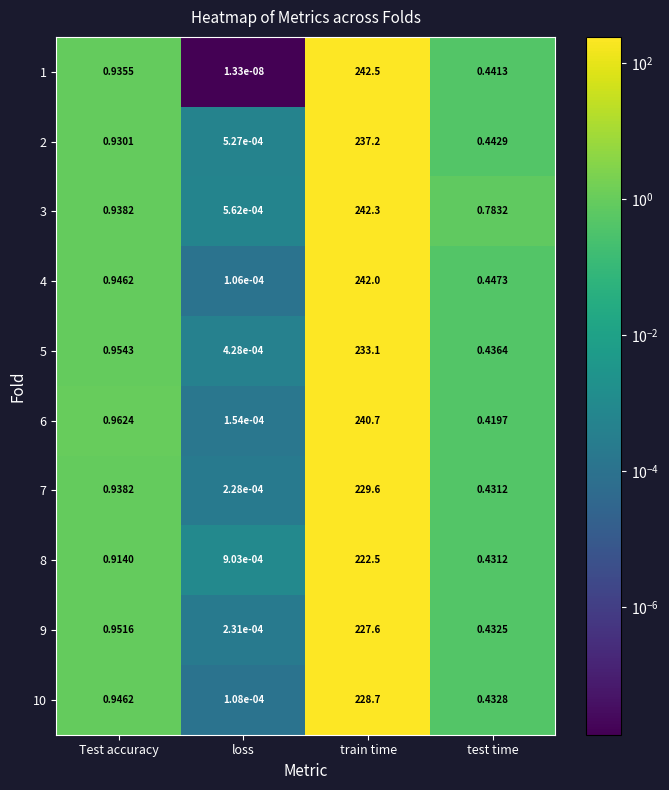

At which category is the sum across all series the highest?

train time